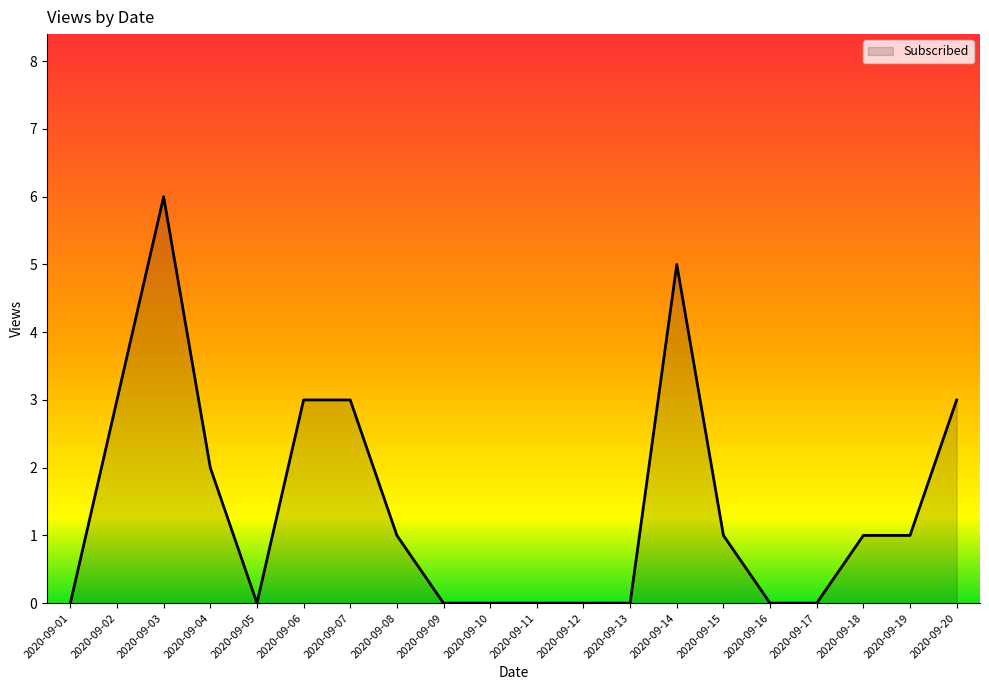

What is the maximum value shown in the chart?

6